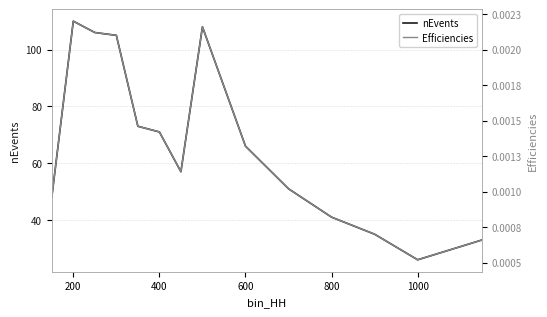

How many interior local valleys does the nEvents series have?

2